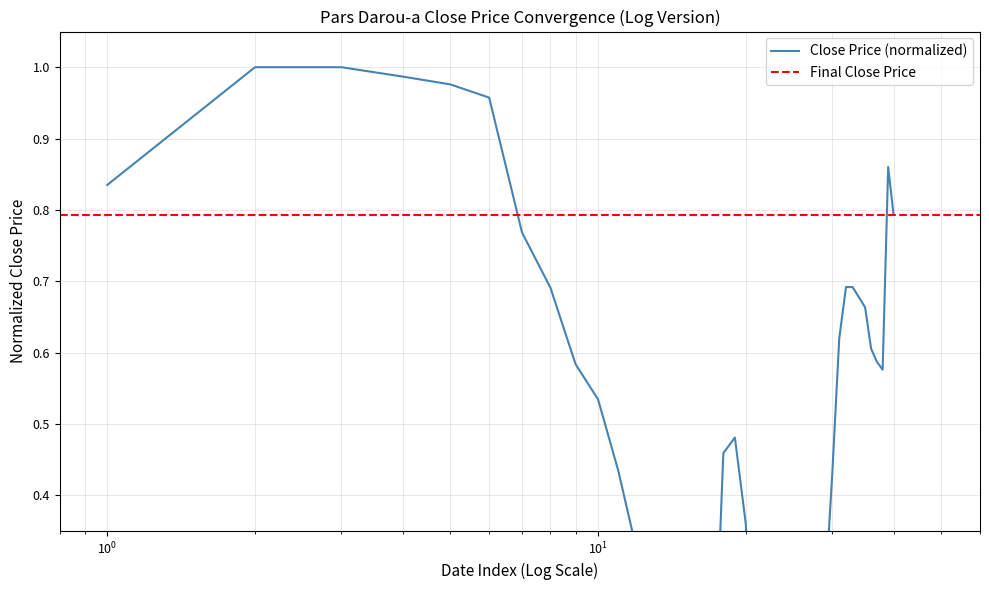

The chart shows a value of 1.0 at 13970229. True or false?

False